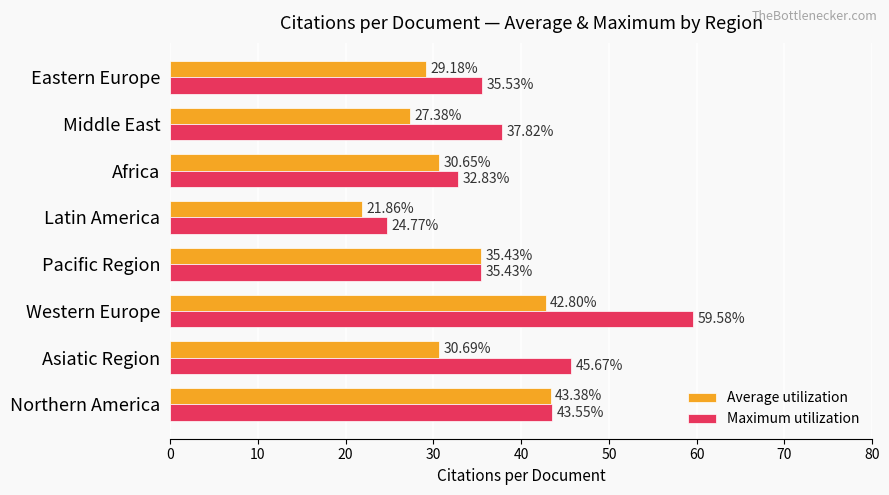

Which series has the largest total across all categories?

Maximum utilization